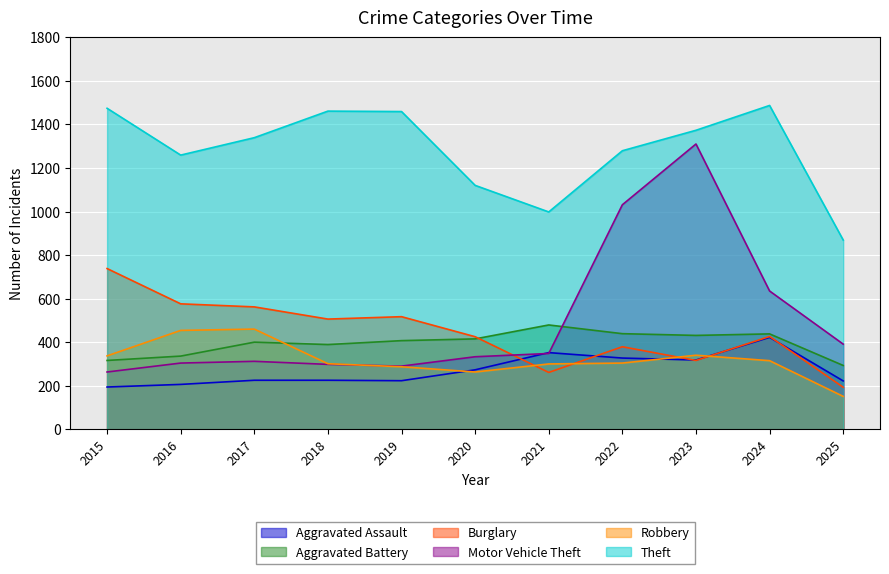

True or false: Aggravated Battery and Theft cross at least once.

False